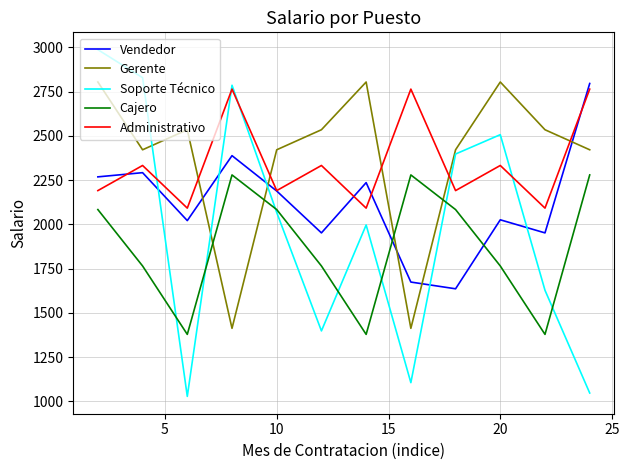

What is the maximum value shown in the chart?

2986.9